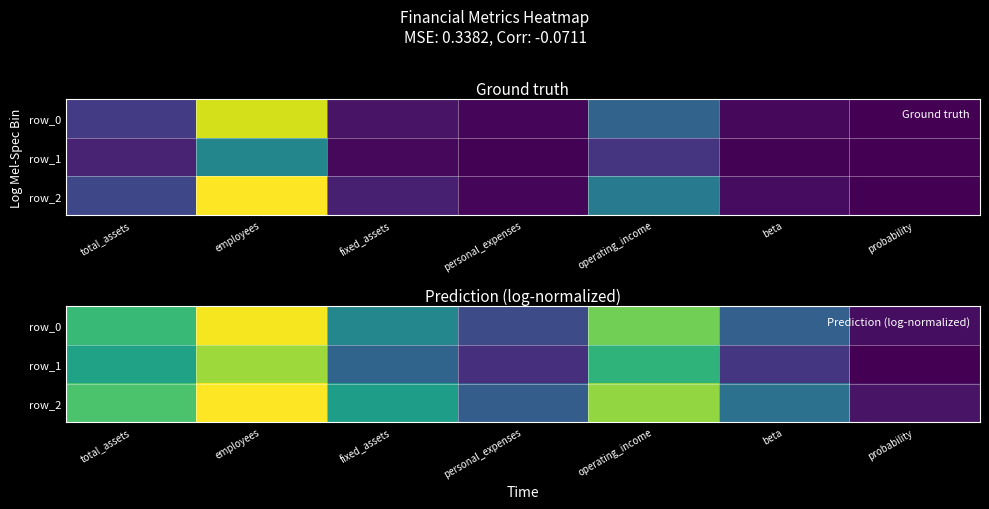

Reading left to right, extract all data points from this chart.

row_0: 3.6	5.3	2.5	1.3	4.2	1.7	0.2
row_1: 3.1	4.6	1.7	0.8	3.5	0.8	0.0
row_2: 3.8	5.4	3.0	1.6	4.5	2.0	0.3